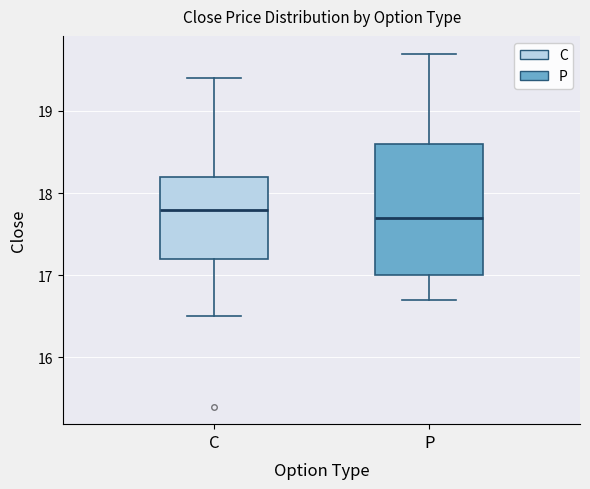

Comparing the boxes themselves (not the whiskers), which one is the tallest?

P